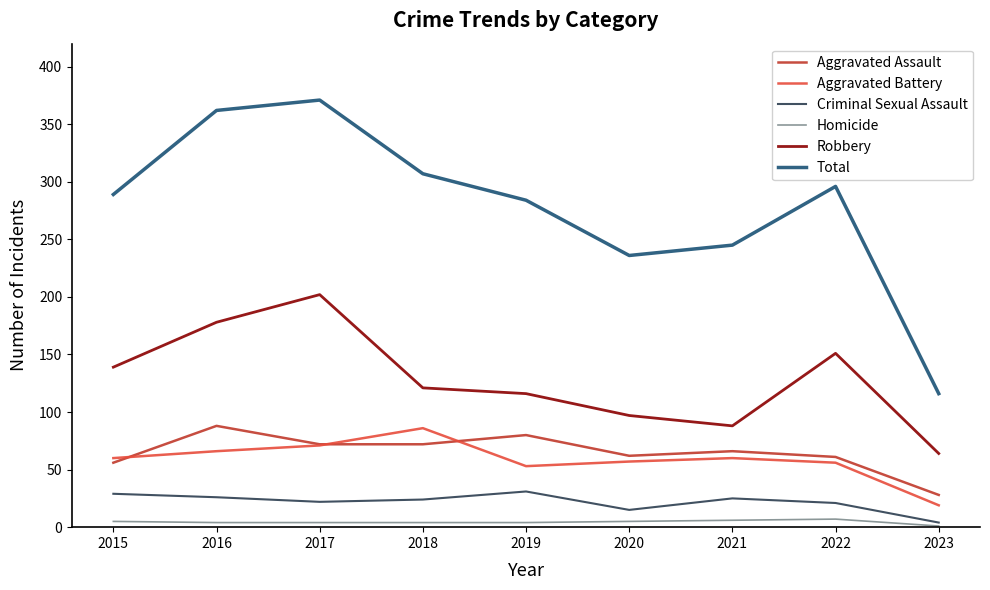

What is the highest value of the Robbery series?

202